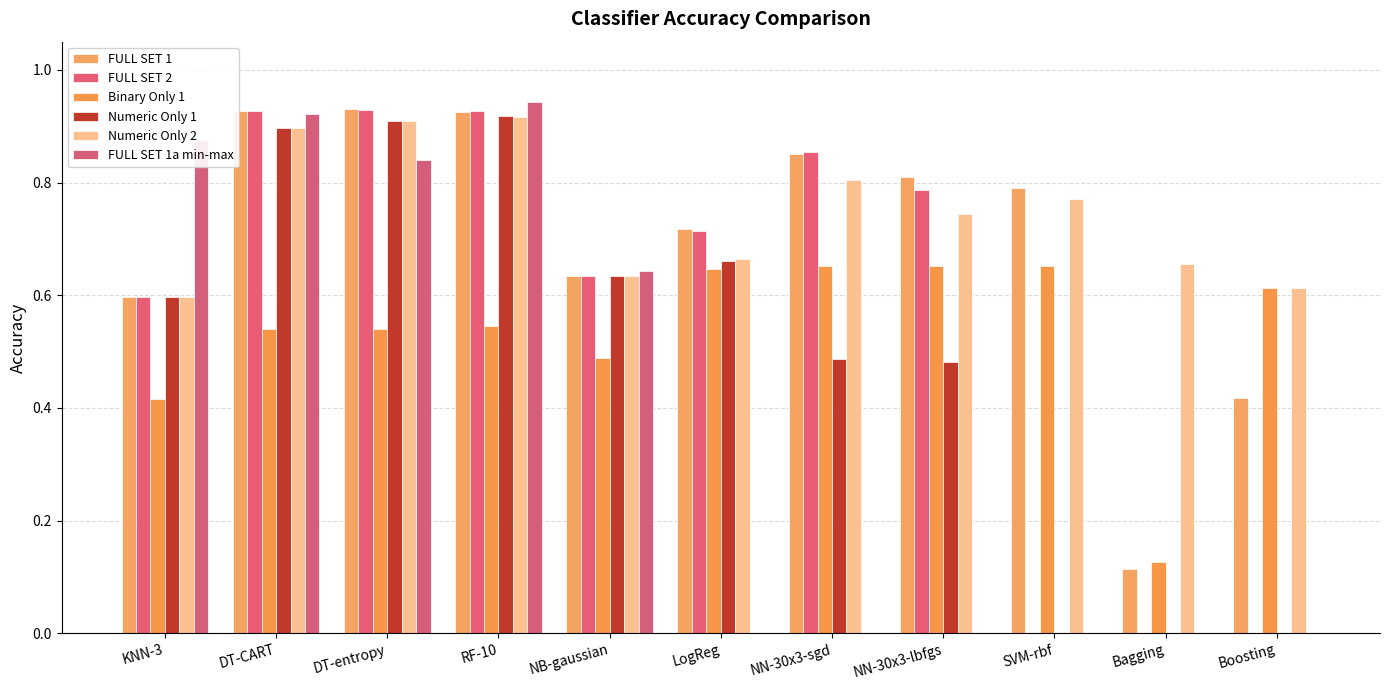

Which category has the lowest value in the FULL SET 1 series?

Bagging